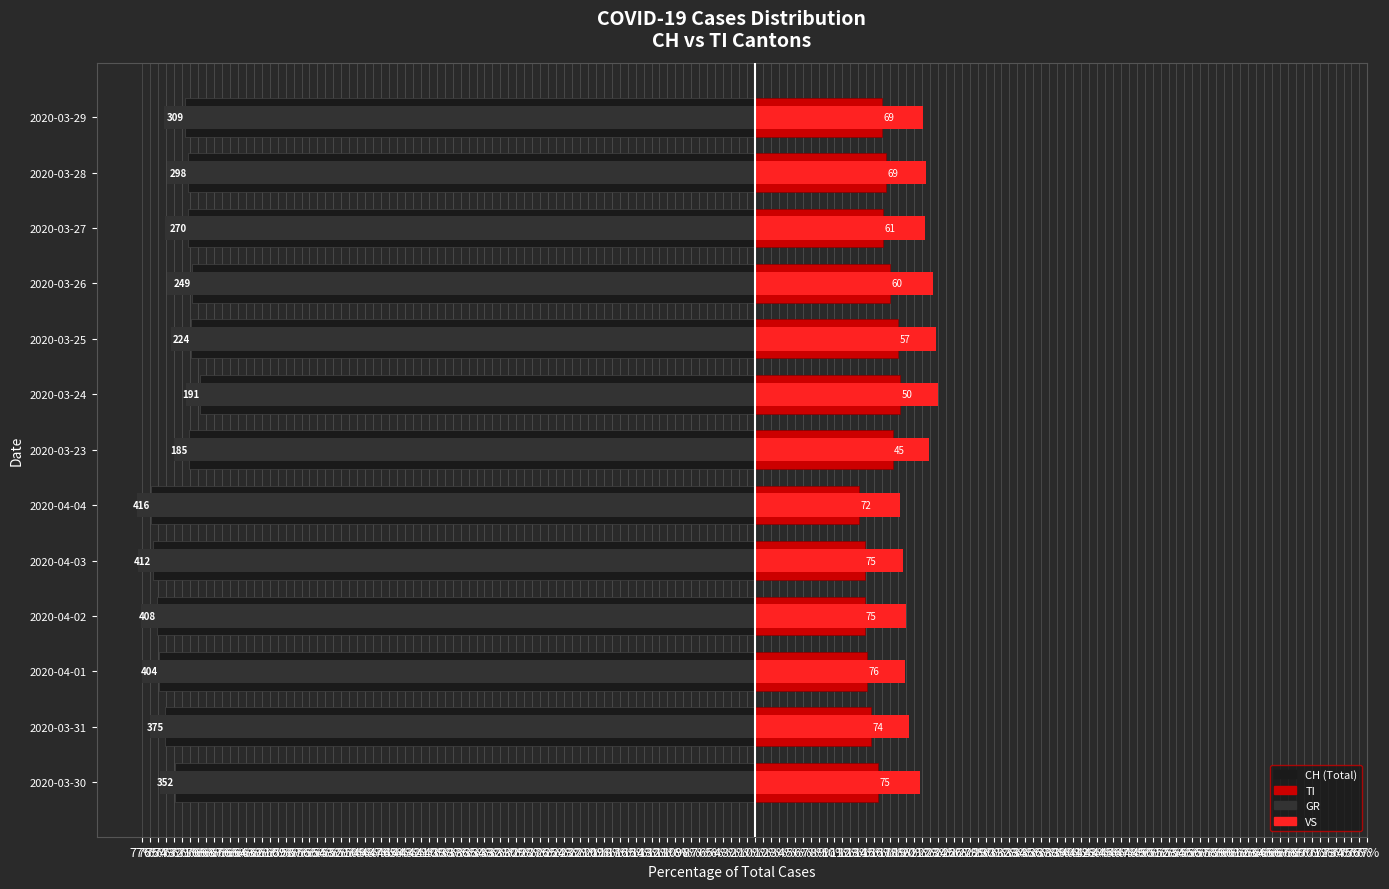

What is the minimum value shown in the chart?

-77.7